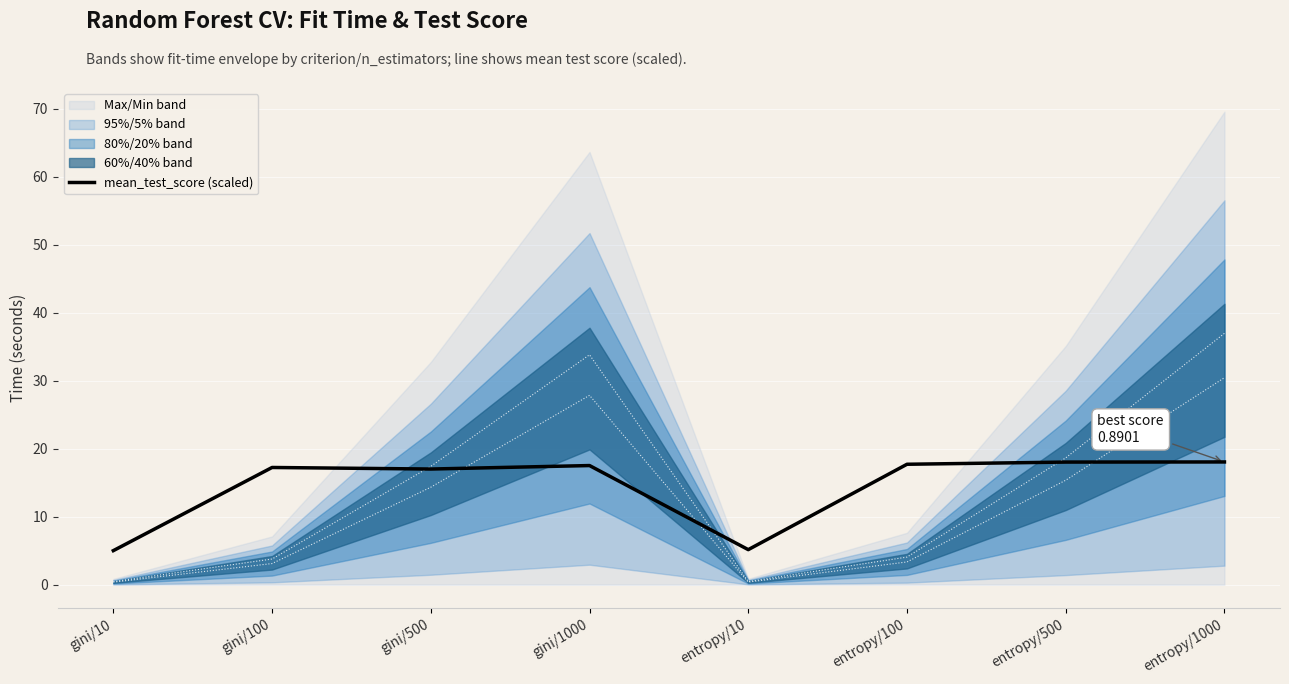

At which category does the data reach its first local valley?

gini/500